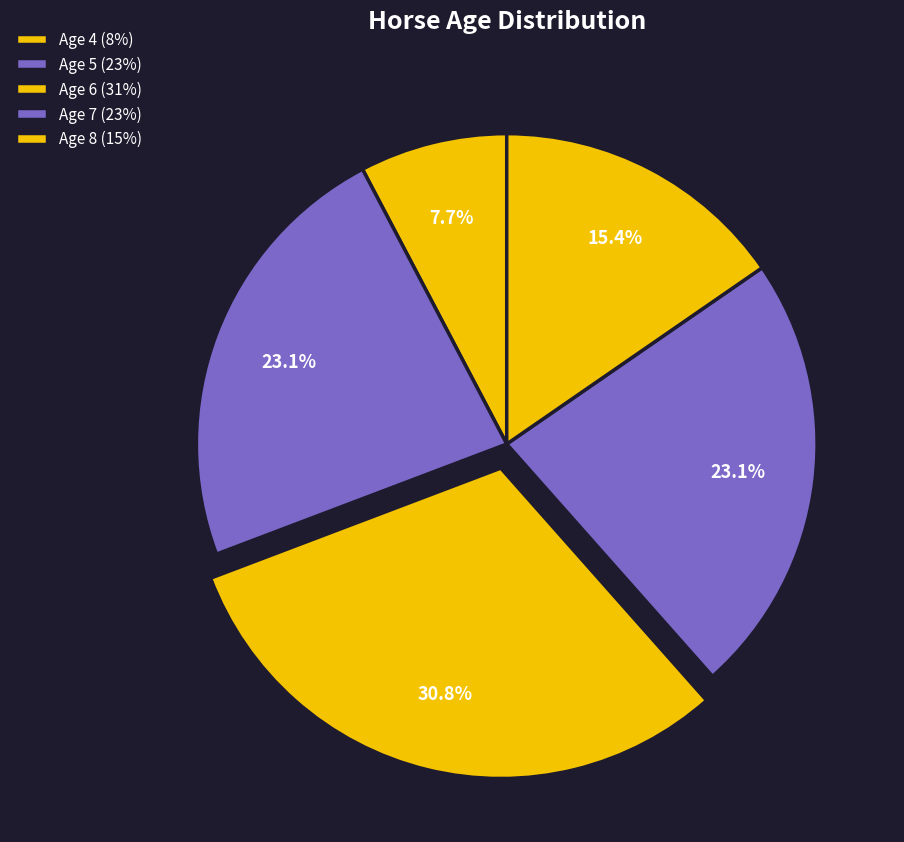

How many segments does this pie chart have?

5